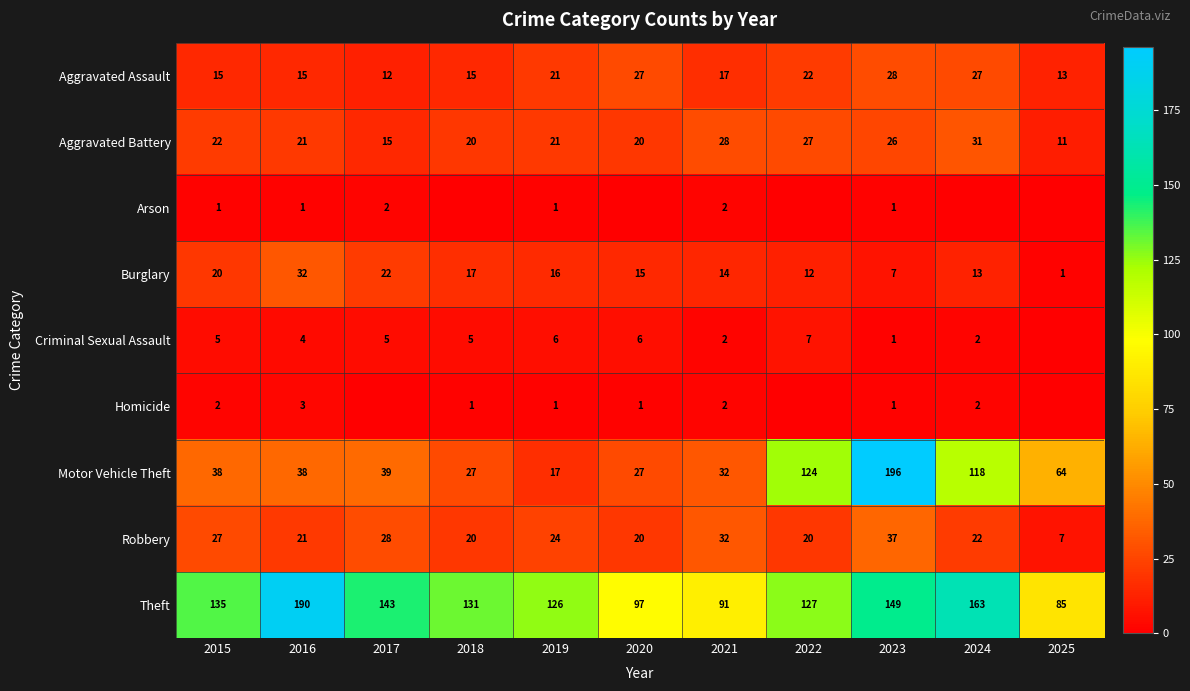

What value does the Aggravated Battery series have at 2025, to the nearest 5?

10